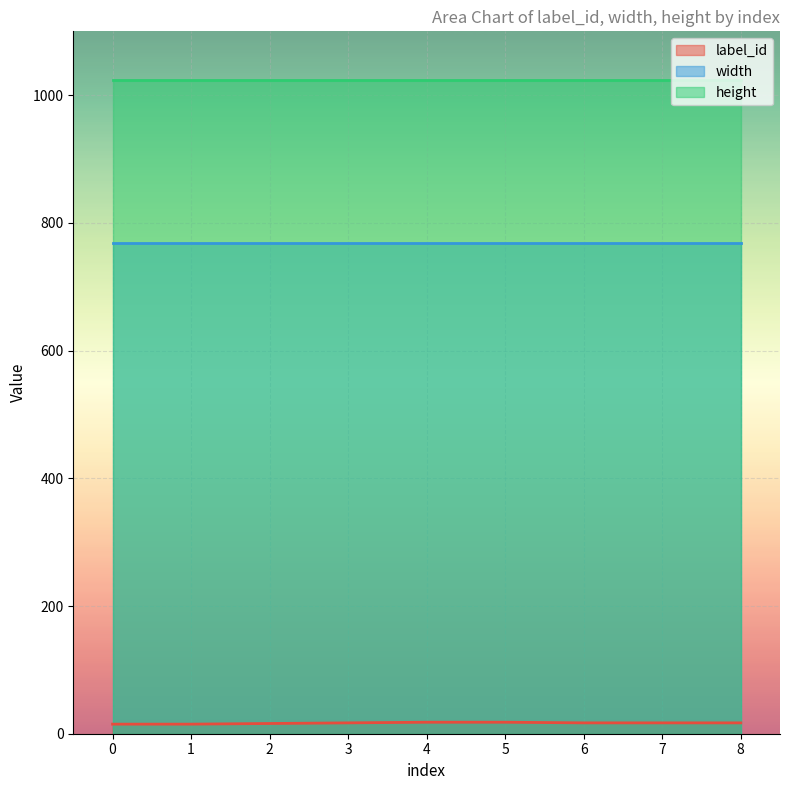

The value of height at 6 is 1024. True or false?

True